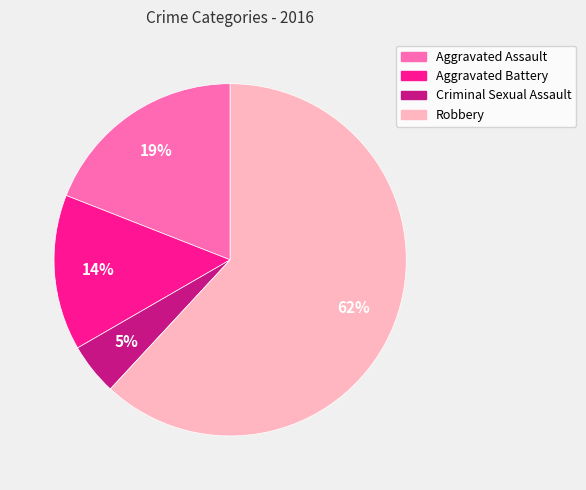

Which category has the biggest portion of the pie?

Robbery